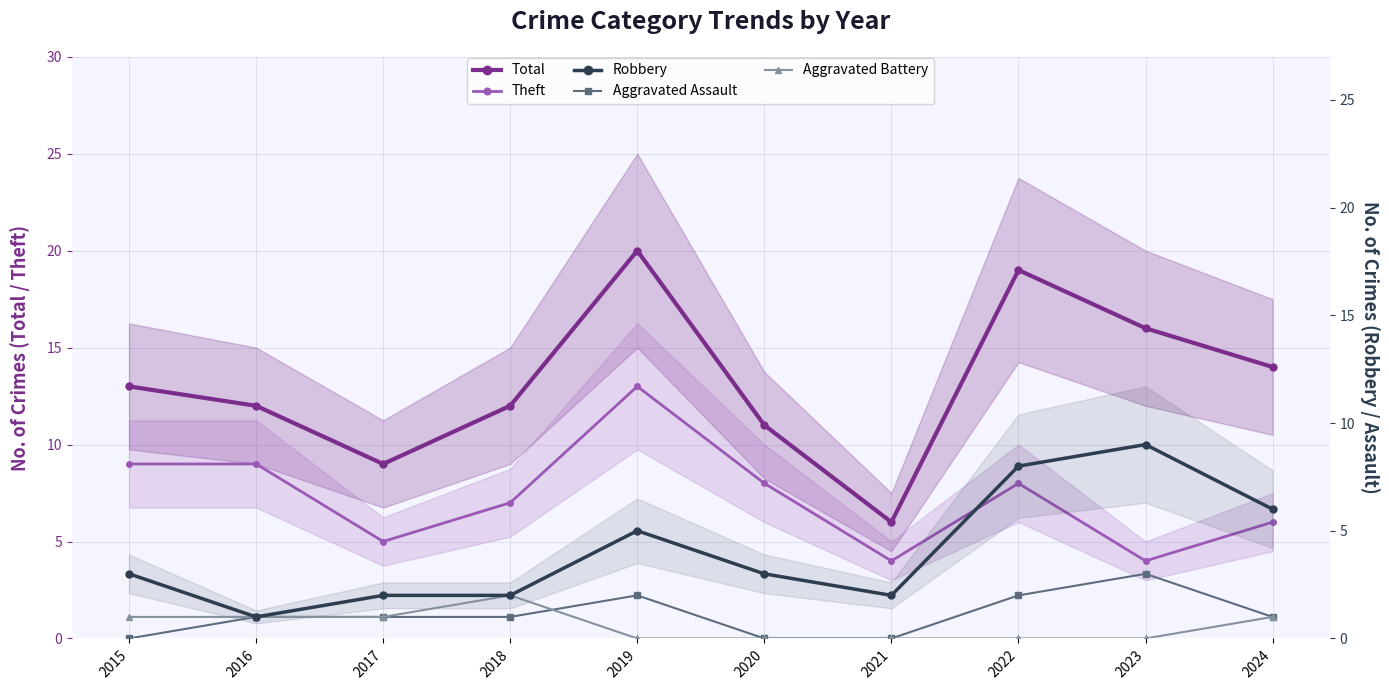

At which label does Aggravated Assault reach its peak?

2023